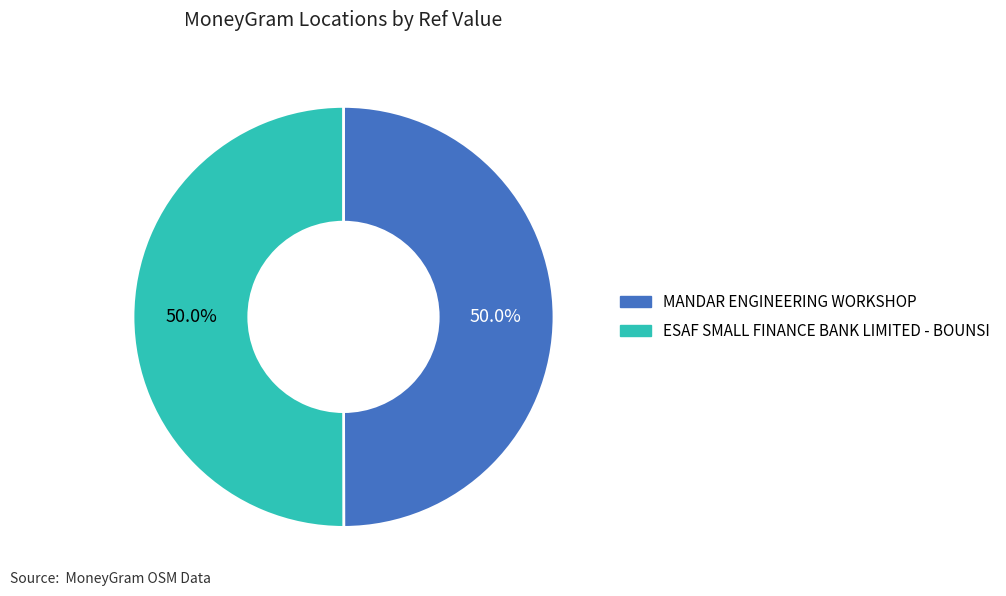

What percentage do ESAF SMALL FINANCE BANK LIMITED - BOUNSI and MANDAR ENGINEERING WORKSHOP together represent?

100.0%